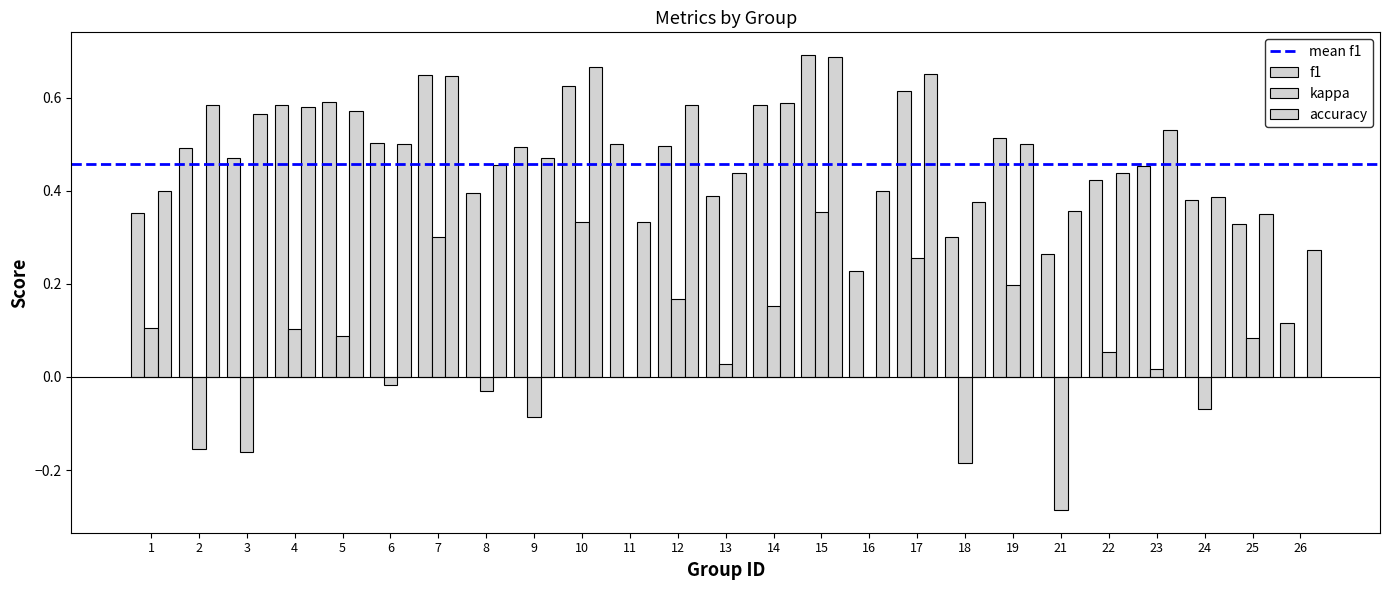

Reading left to right, what are all the values shown in this chart?

f1: 1=0.4	2=0.5	3=0.5	4=0.6	5=0.6	6=0.5	7=0.6	8=0.4	9=0.5	10=0.6	11=0.5	12=0.5	13=0.4	14=0.6	15=0.7	16=0.2	17=0.6	18=0.3	19=0.5	21=0.3	22=0.4	23=0.5	24=0.4	25=0.3	26=0.1
kappa: 1=0.1	2=-0.2	3=-0.2	4=0.1	5=0.1	6=-0.0	7=0.3	8=-0.0	9=-0.1	10=0.3	11=0.0	12=0.2	13=0.0	14=0.2	15=0.4	16=0.0	17=0.3	18=-0.2	19=0.2	21=-0.3	22=0.1	23=0.0	24=-0.1	25=0.1	26=0.0
accuracy: 1=0.4	2=0.6	3=0.6	4=0.6	5=0.6	6=0.5	7=0.6	8=0.5	9=0.5	10=0.7	11=0.3	12=0.6	13=0.4	14=0.6	15=0.7	16=0.4	17=0.7	18=0.4	19=0.5	21=0.4	22=0.4	23=0.5	24=0.4	25=0.3	26=0.3